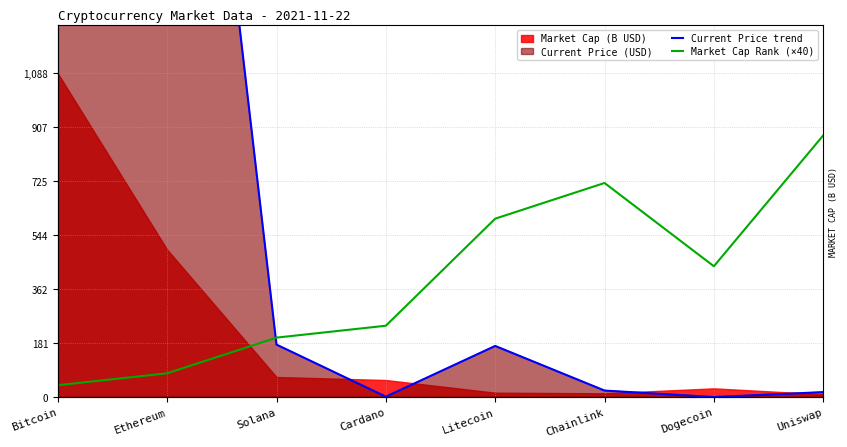

Where is the first local minimum for Current Price trend?

Cardano